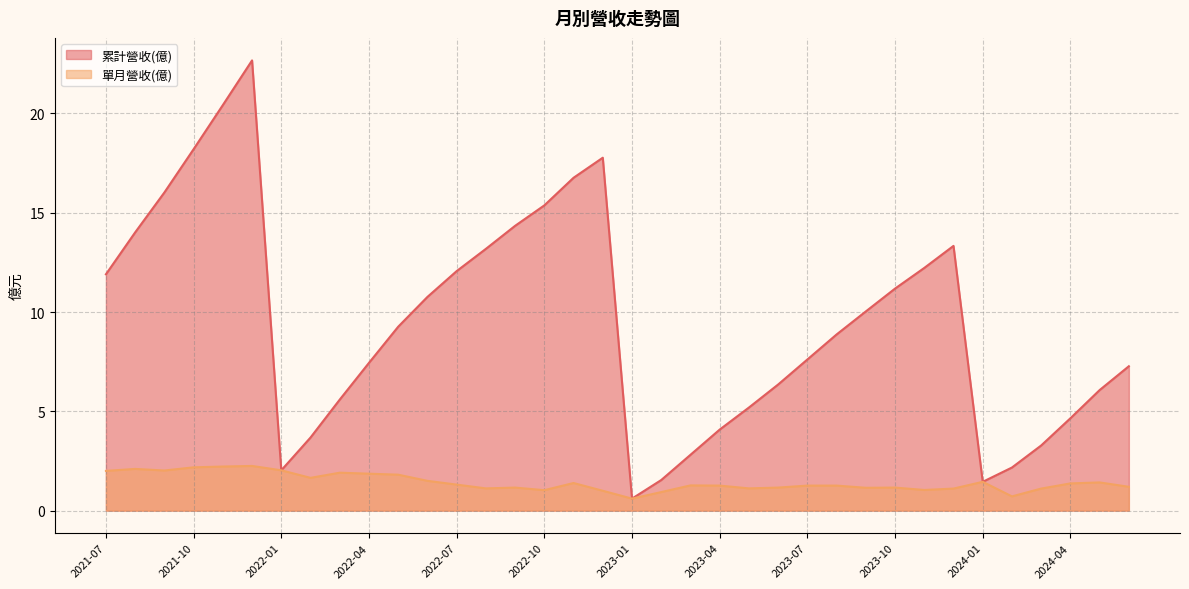

The value of 單月營收(億) at 2022-04 is 0.6. True or false?

False